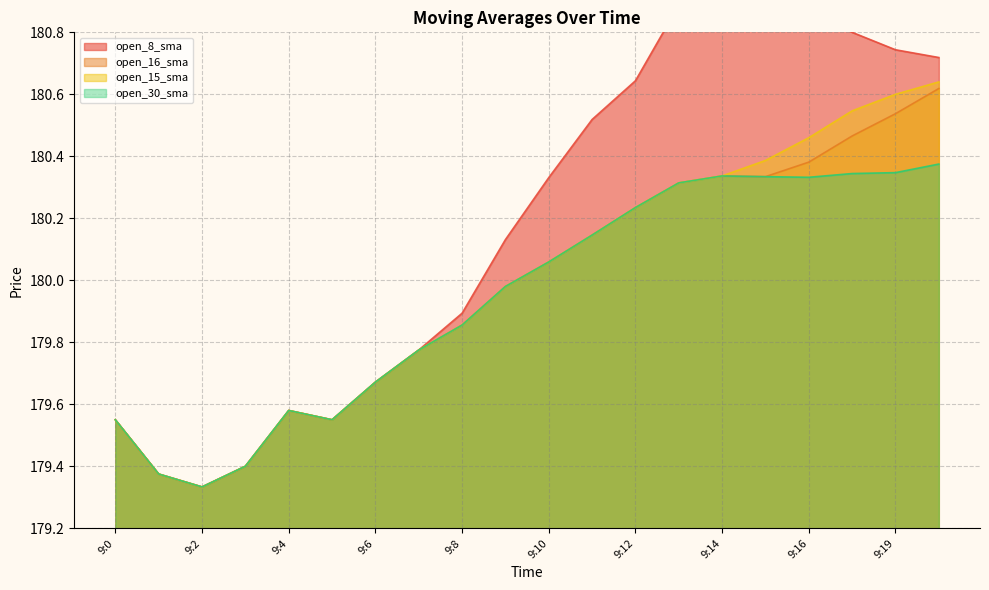

What is the total value across all series at 9:1?

717.5